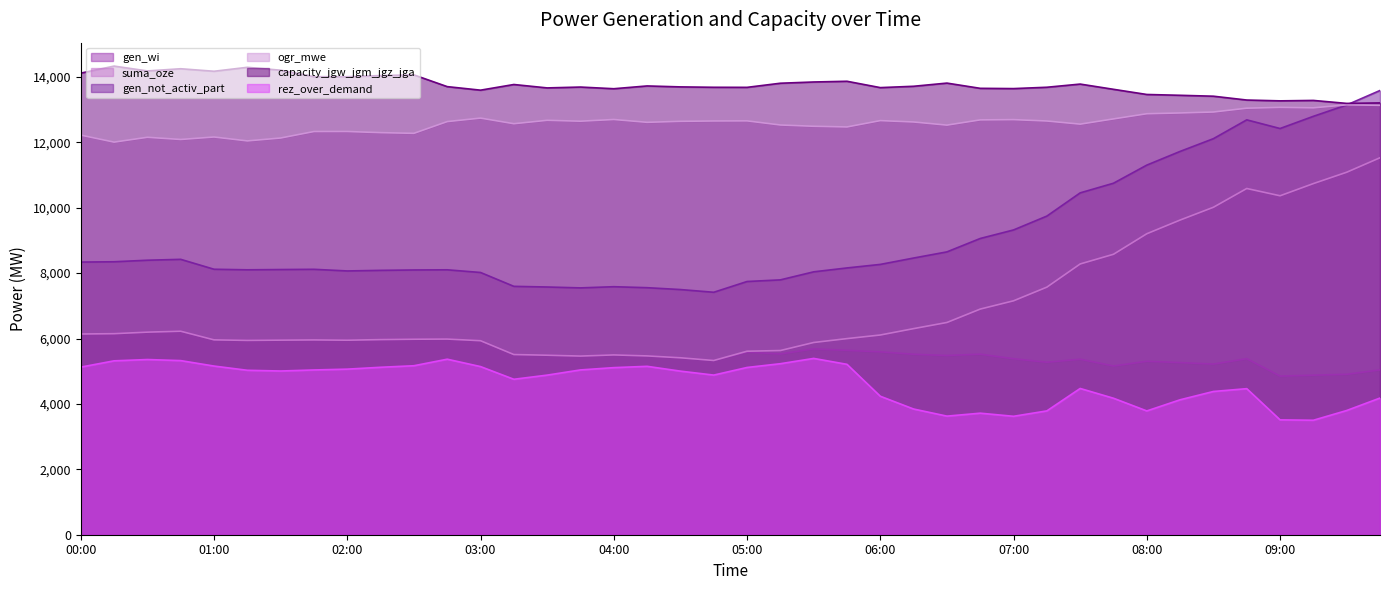

What value does the ogr_mwe series have at 01:00?

12164